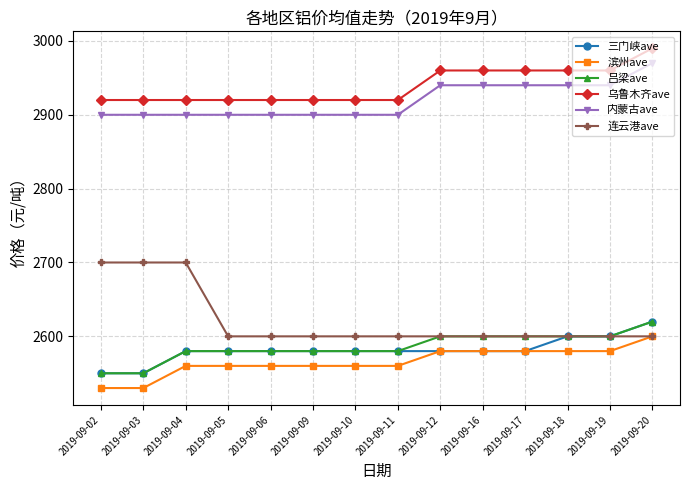

Is this an area chart (filled region under the line)?

No